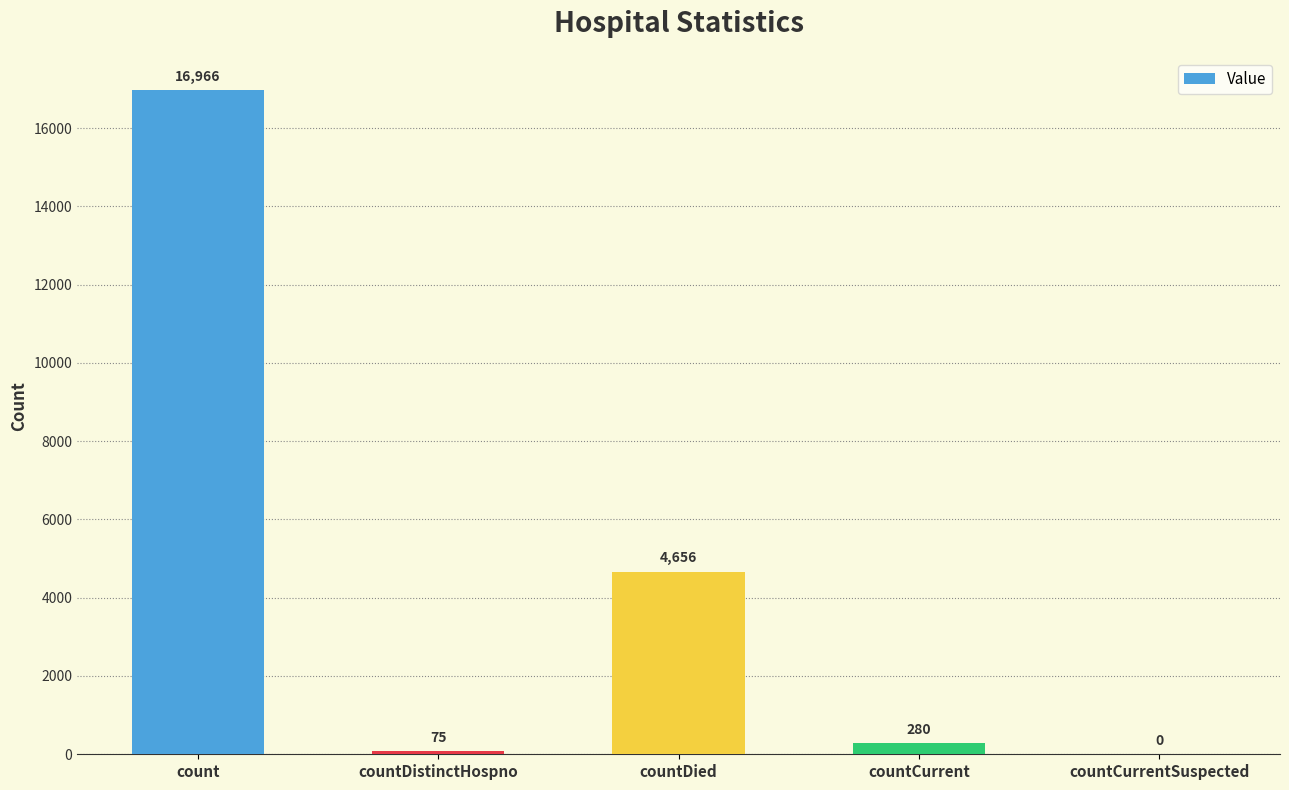

Reading left to right, list all the values displayed in this chart.

count=16966	countDistinctHospno=75	countDied=4656	countCurrent=280	countCurrentSuspected=0